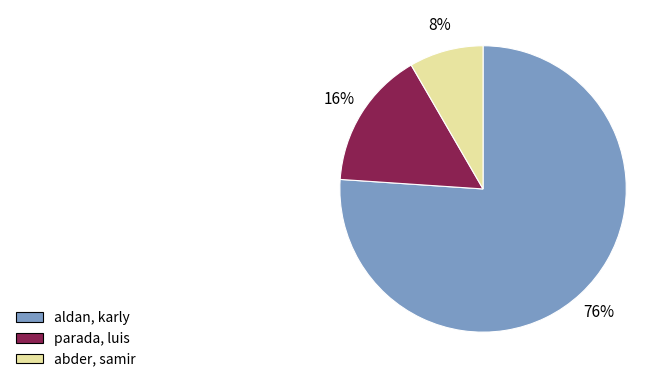

Is it true that aldan, karly is 76% of the pie?

True